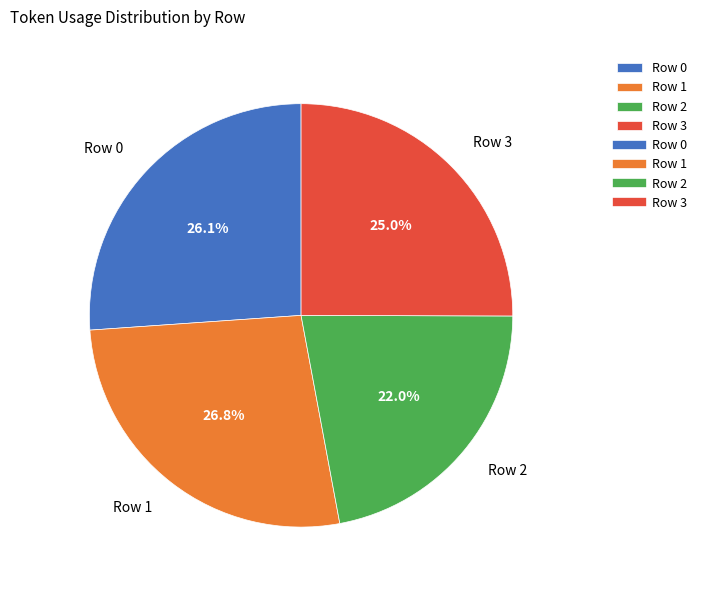

Is there any slice that represents more than half of the pie?

No